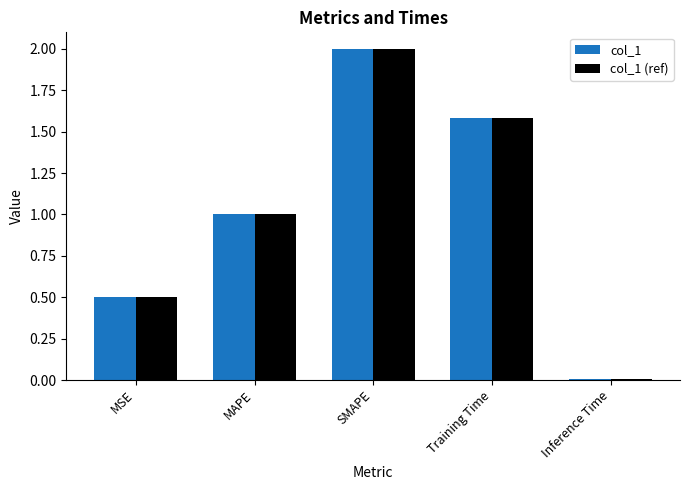

How many bars are there in total?

10